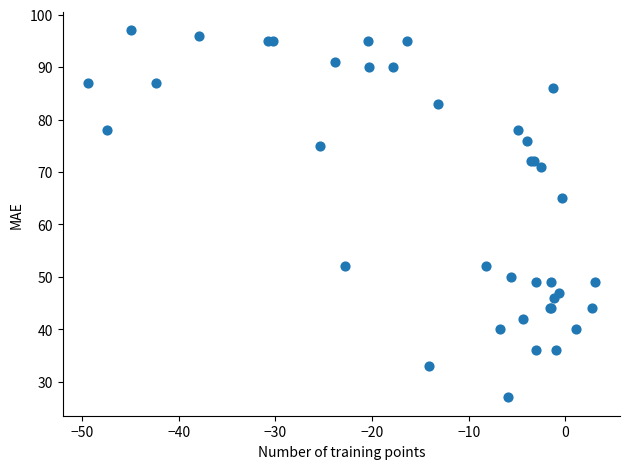

What Y value in the scatter plot is closest to 62?

65